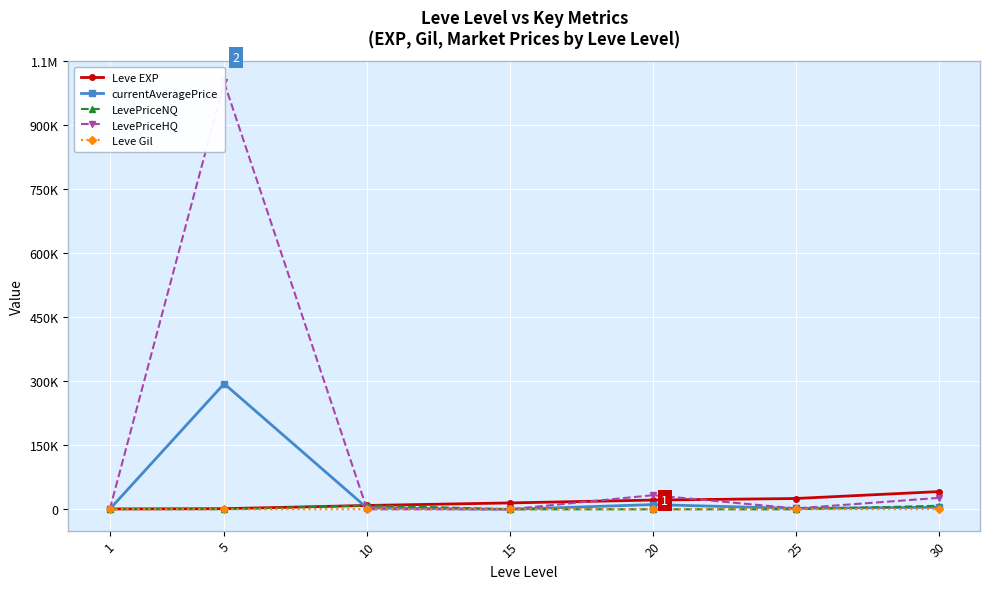

Is this an area chart (filled region under the line)?

No